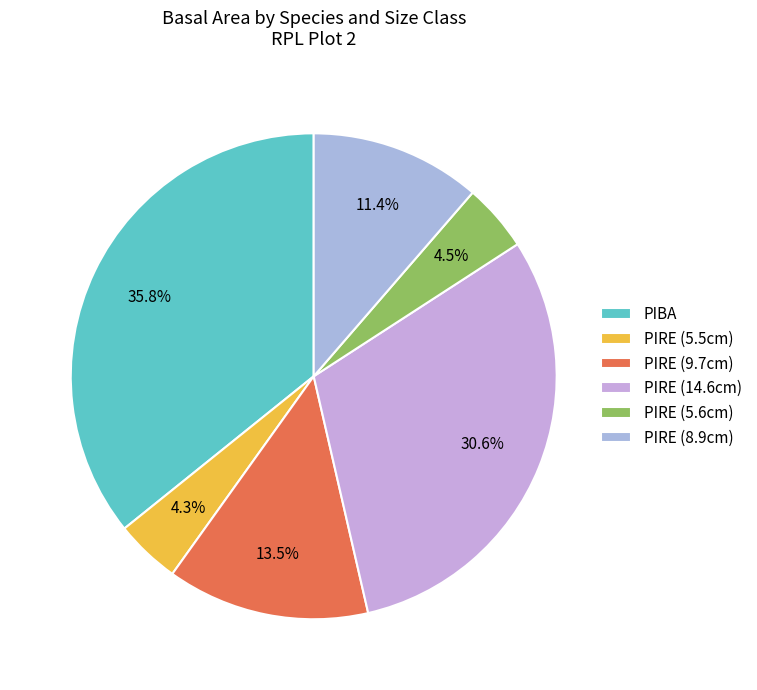

How many segments does this pie chart have?

6